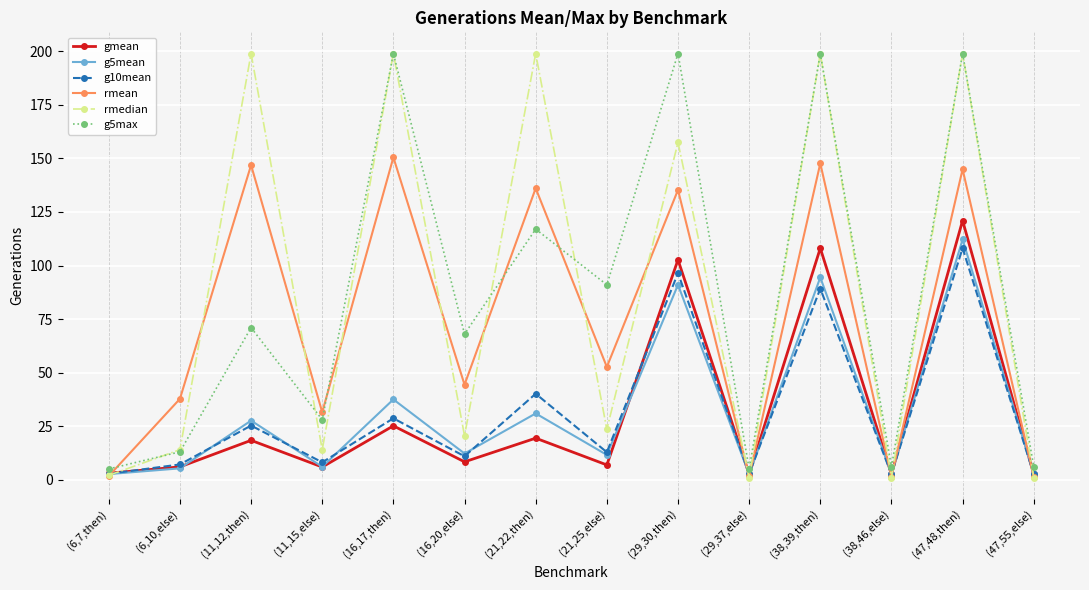

The value of rmedian at (38,39,then) is 199.0. True or false?

True